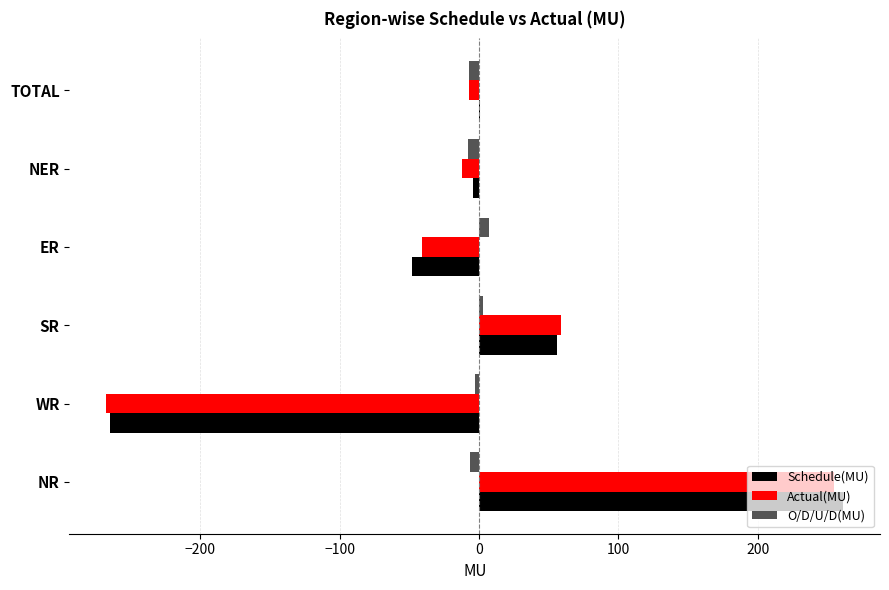

What is the maximum value shown in the chart?

261.3